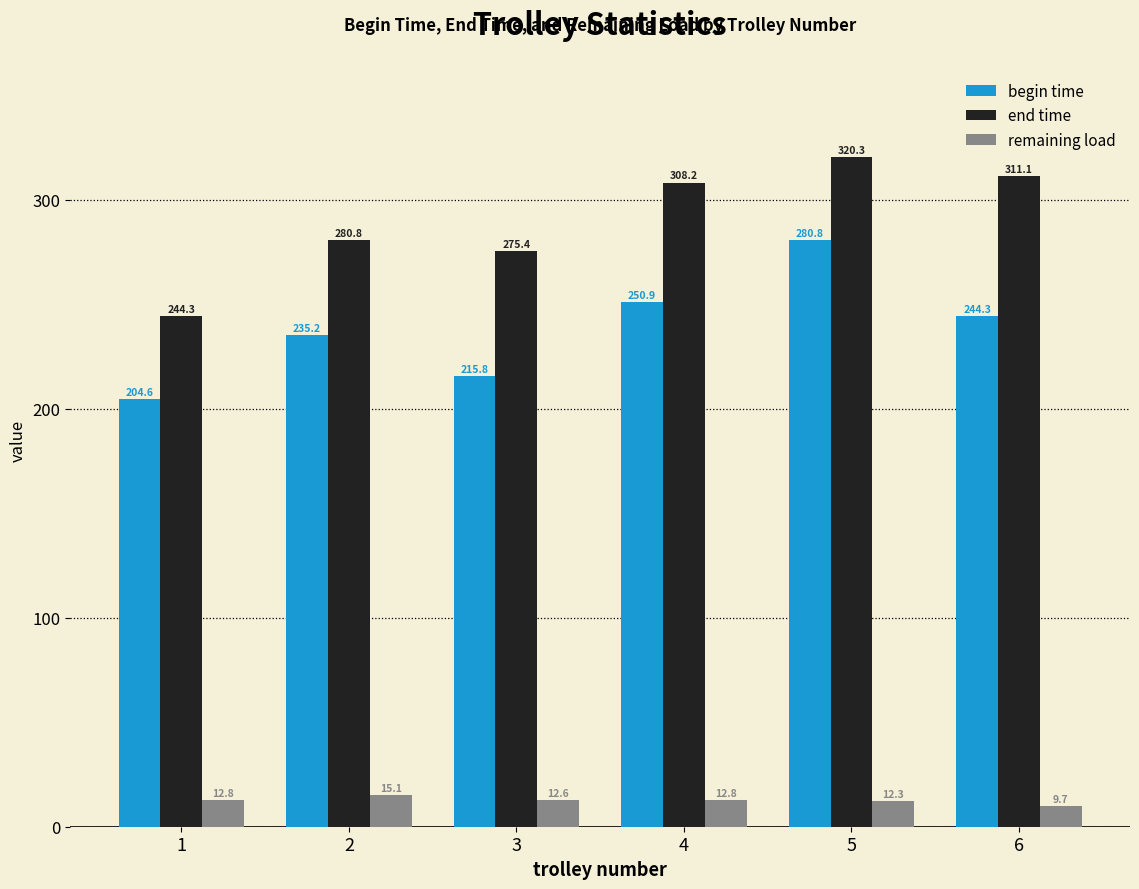

What is the total value across all series at 4?

571.9